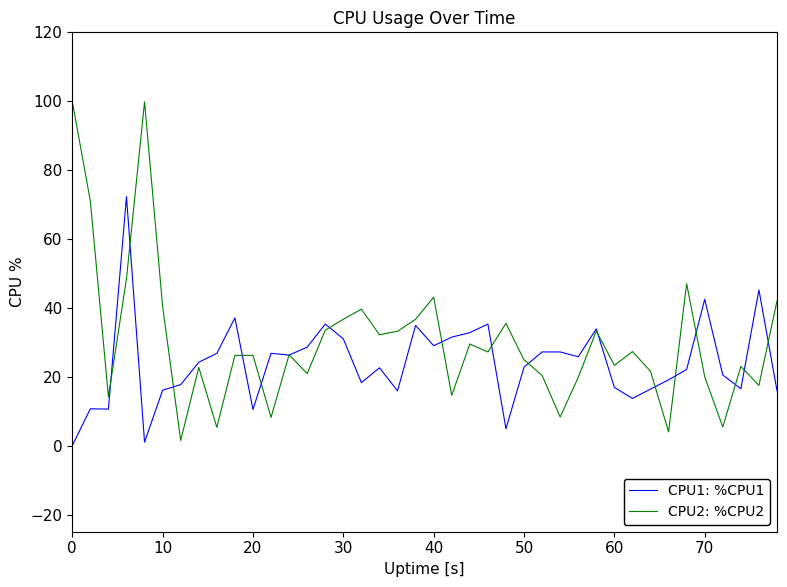

List the series in order of their peak value, highest first.

CPU2: %CPU2, CPU1: %CPU1